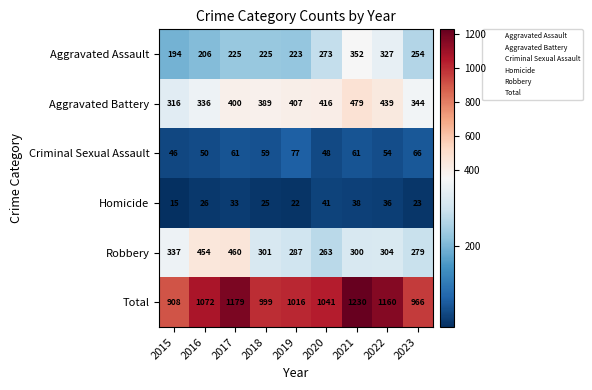

True or false: Robbery has a value of 90 at 2022.

False